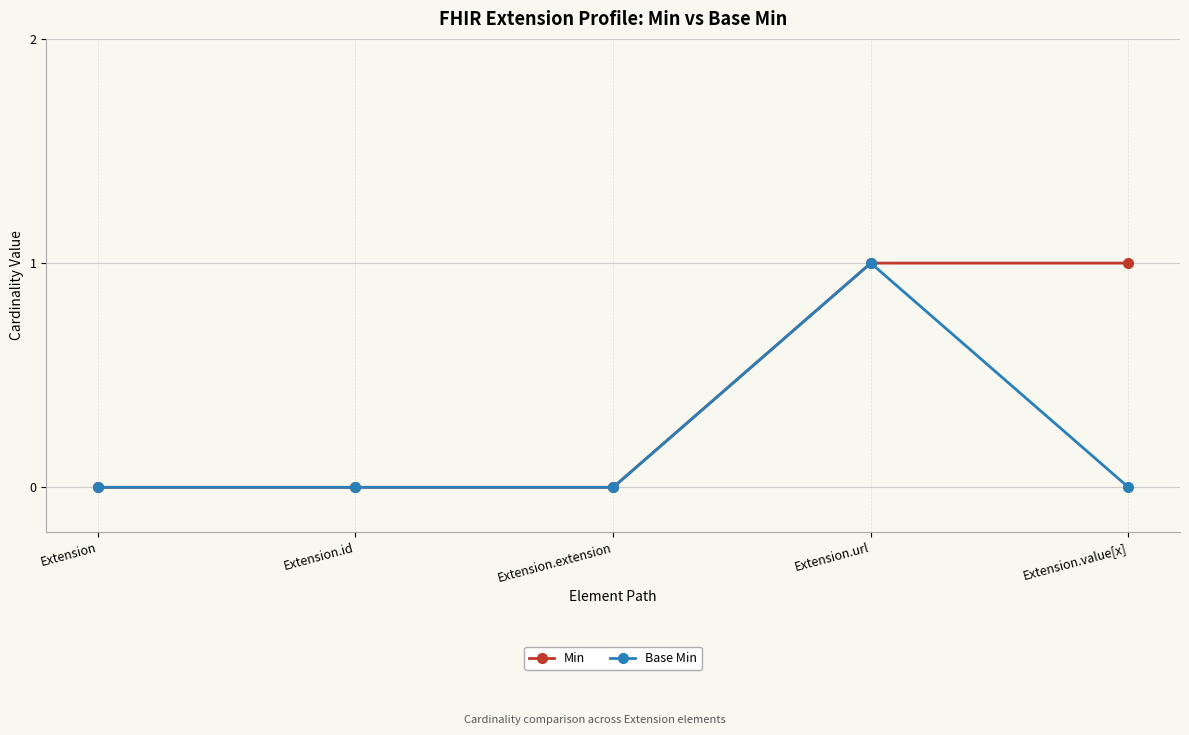

What are all the series names shown in the legend?

Min, Base Min